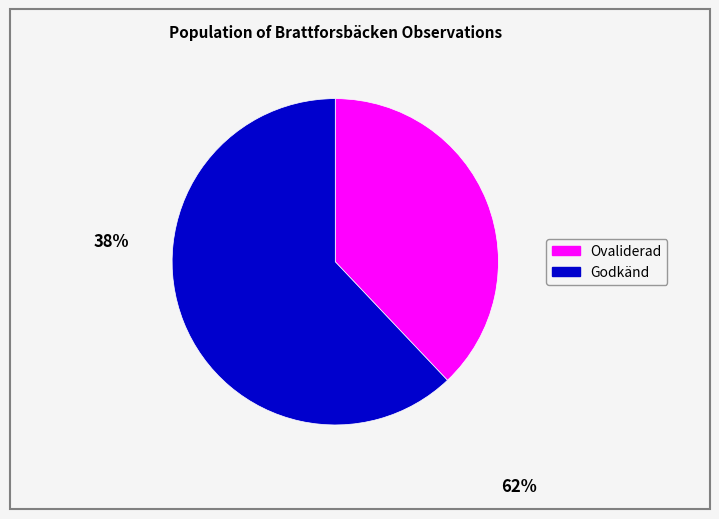

Is there a majority slice in this chart?

Yes